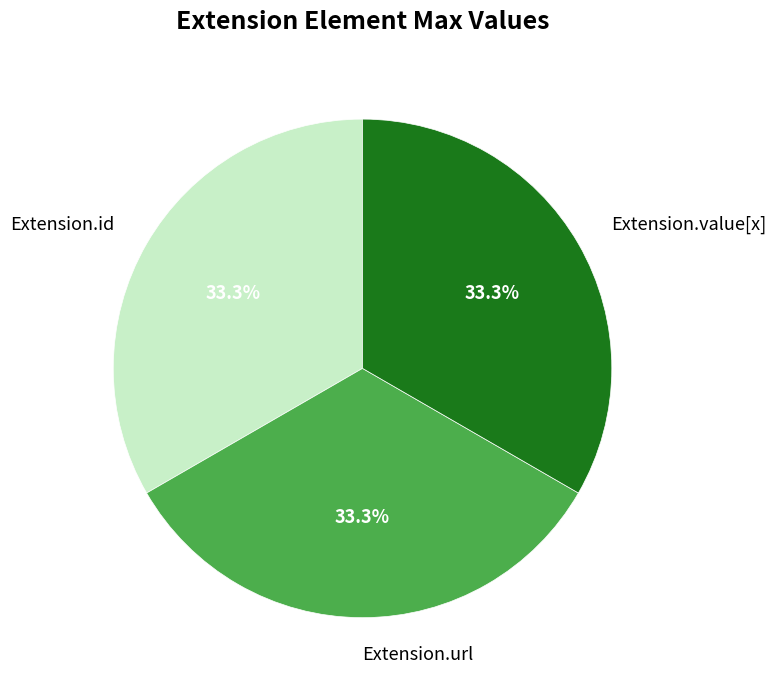

Does any single category account for the majority?

No